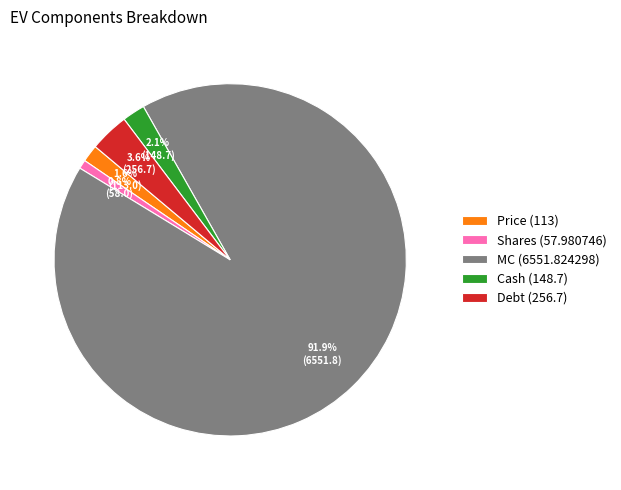

What portion of the pie excludes Shares?

99.2%